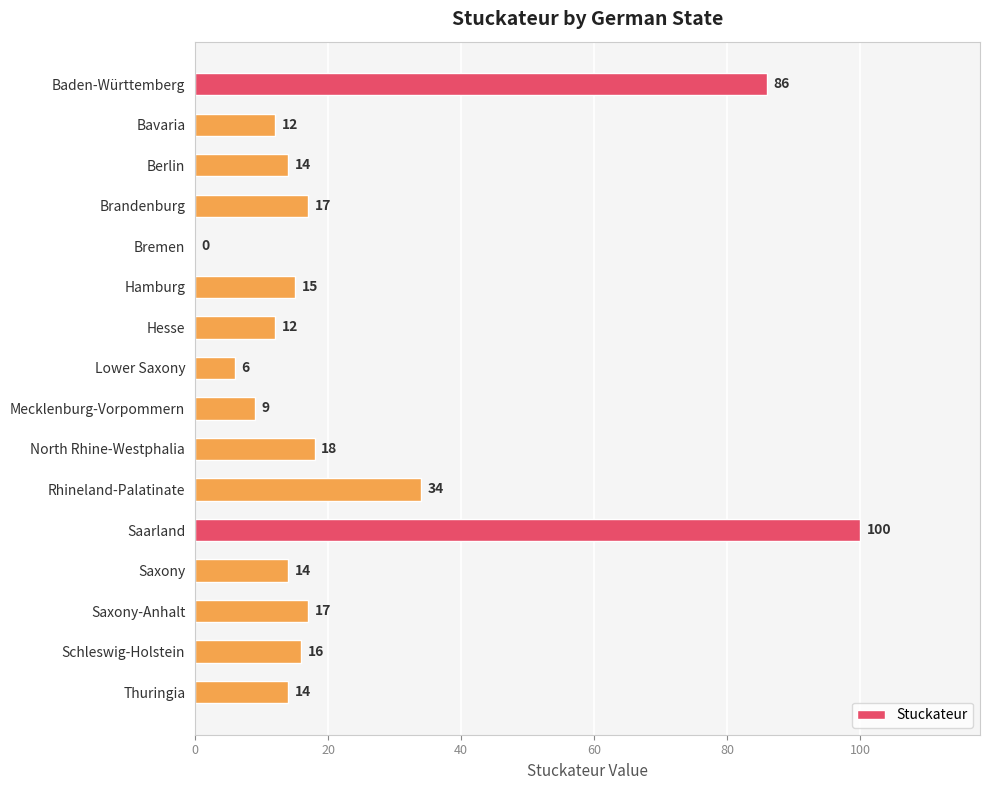

Count the number of data series in this chart.

1